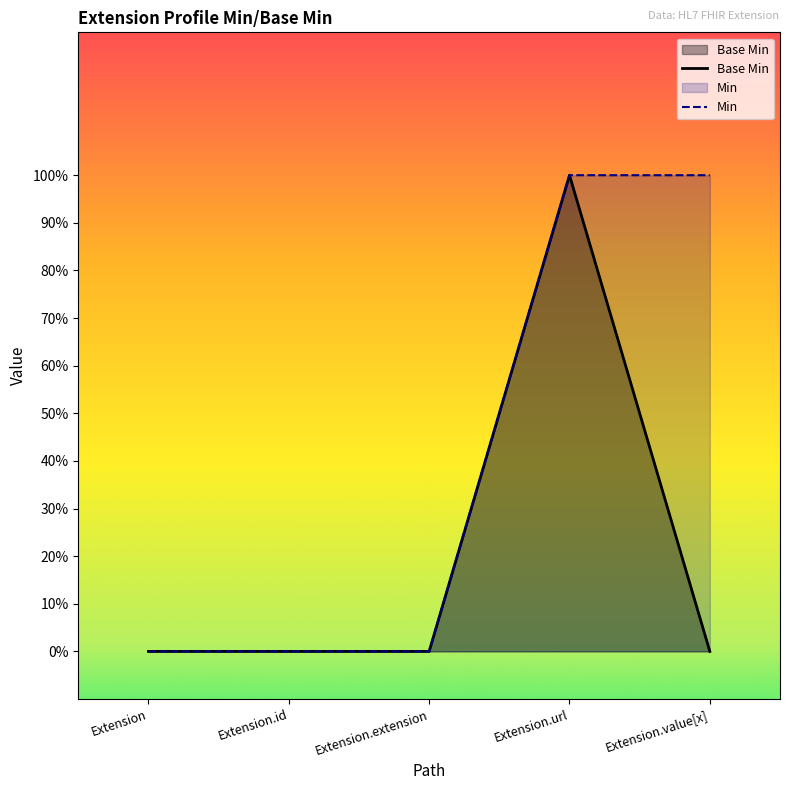

What is the label of the 4th point from the right?

Extension.id